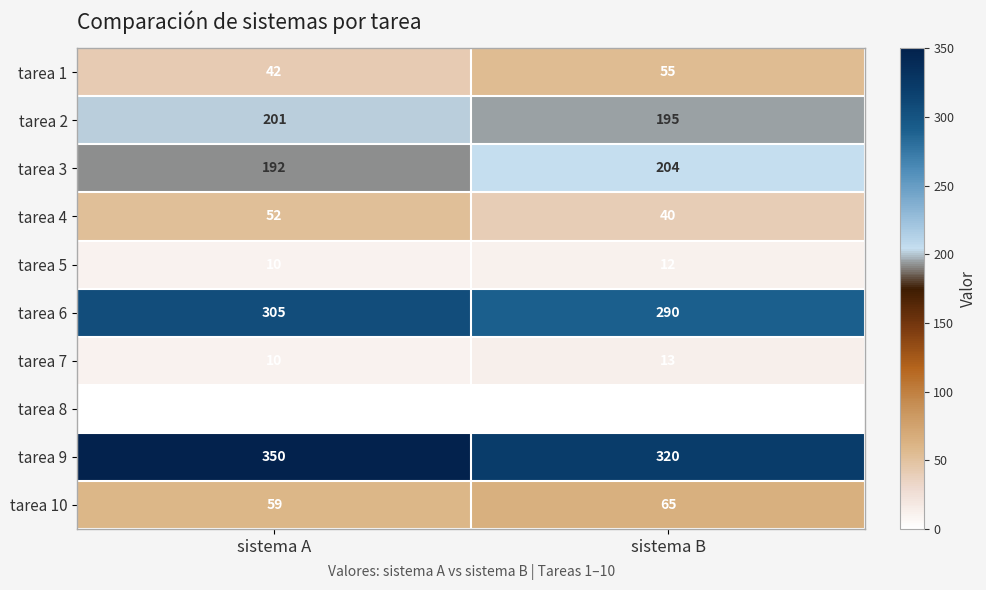

What is the difference between the maximum and minimum values in the tarea 6 series?

15